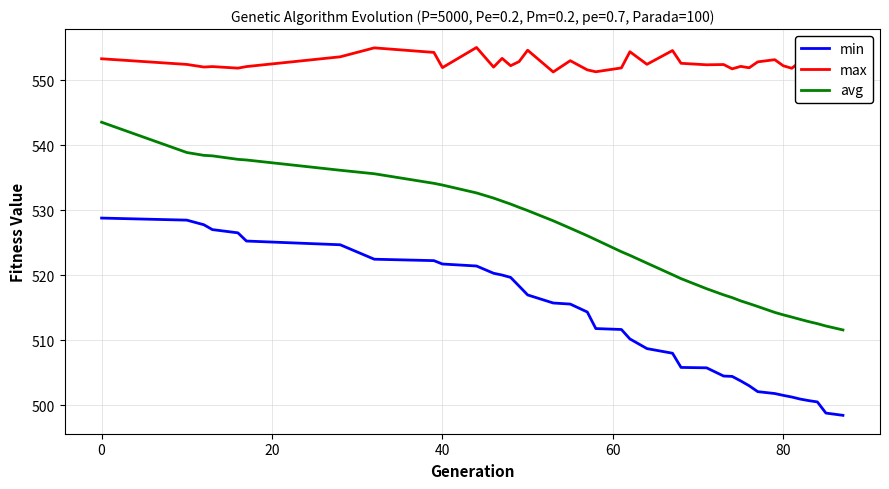

True or false: avg has more than 1 points higher than both neighbors.

False